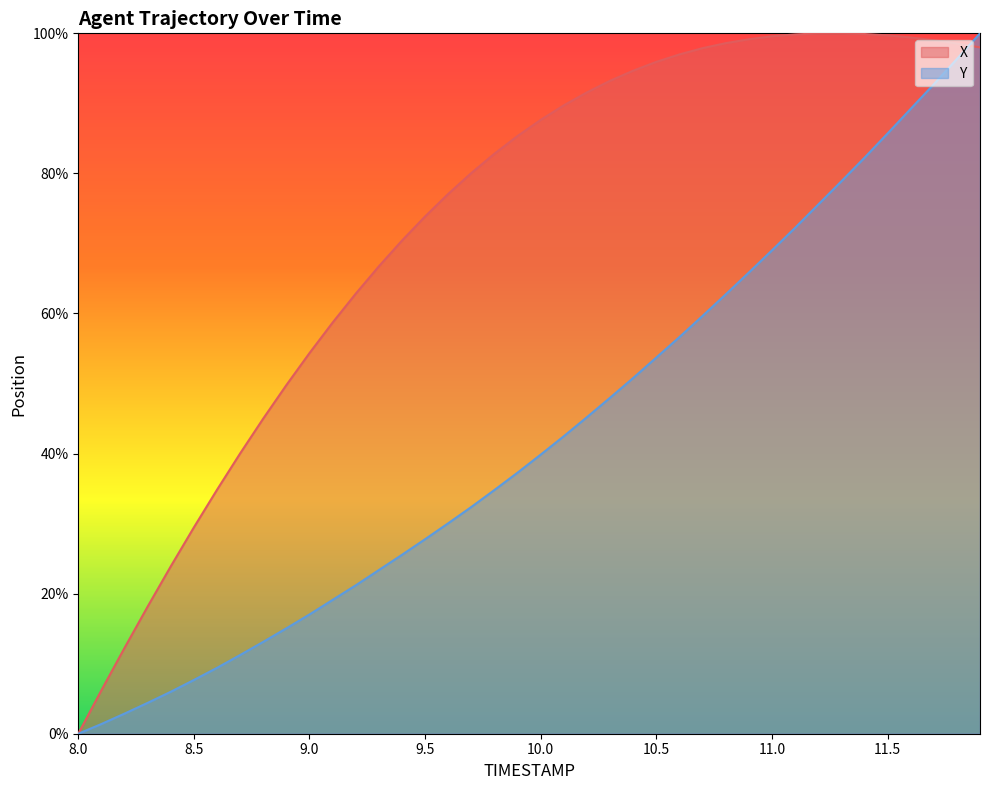

Which category has the lowest value across all series?

8.0